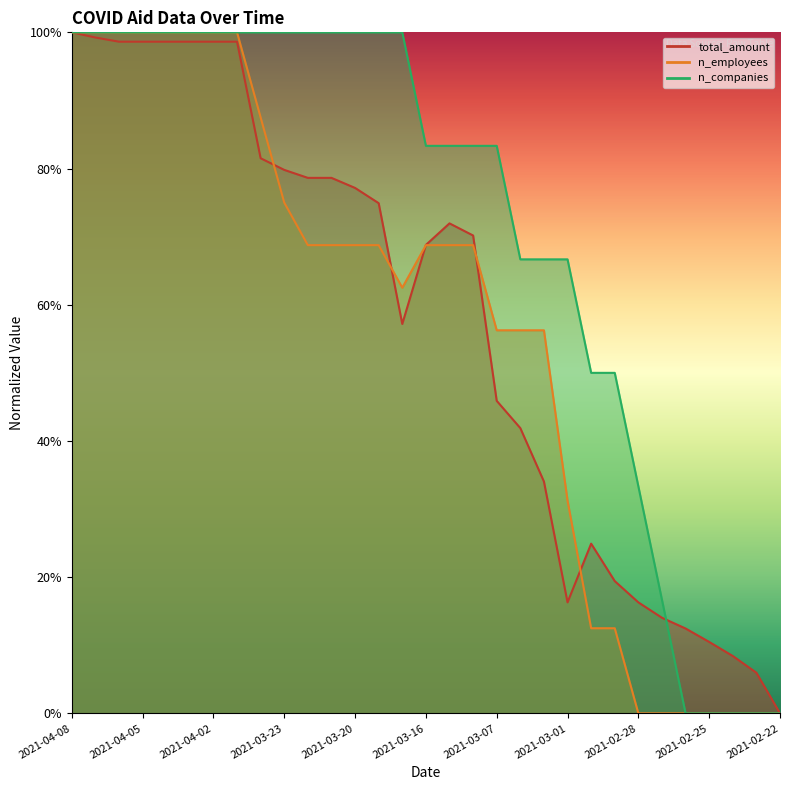

What is the highest value of the n_employees series?

1.0